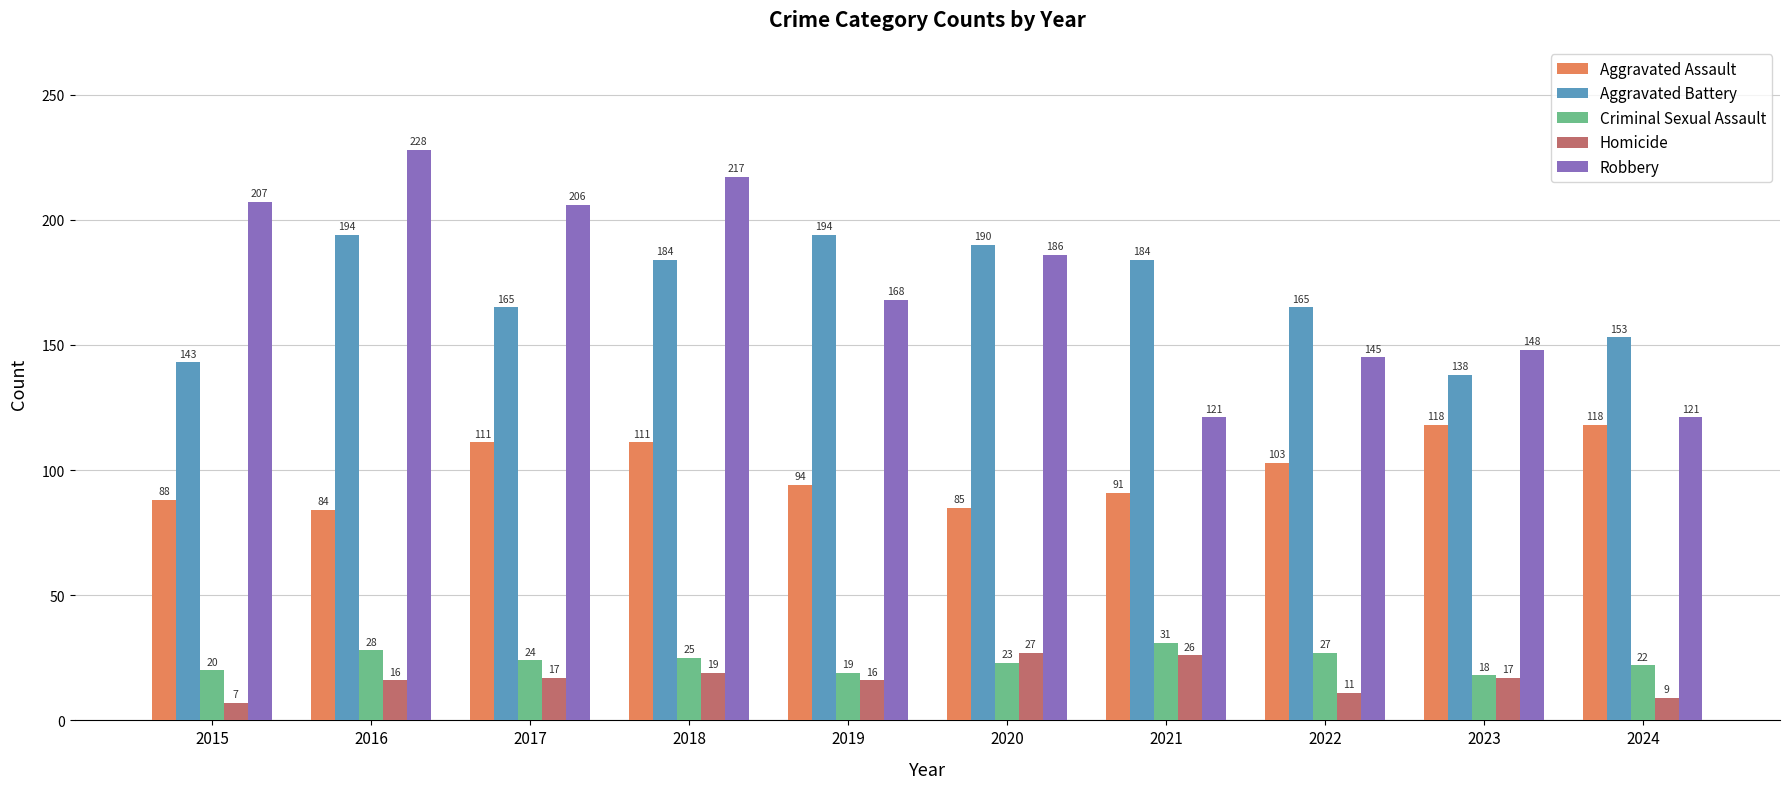

What is the total value across all series at 2024?

423